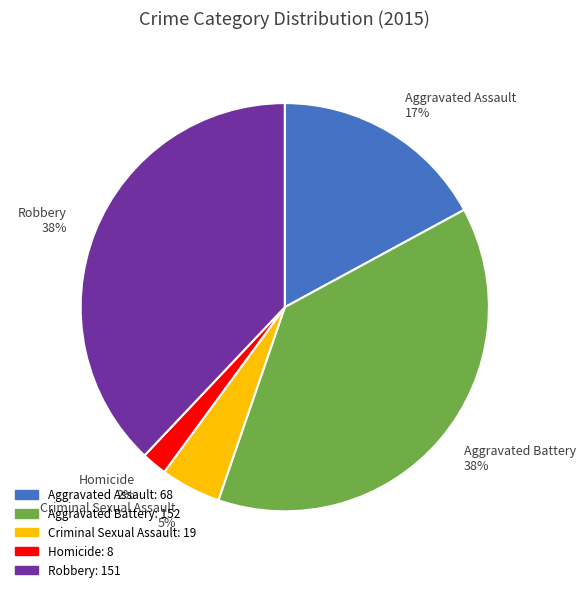

To the nearest percent, what is the difference between the largest and smallest slice percentages?

36%